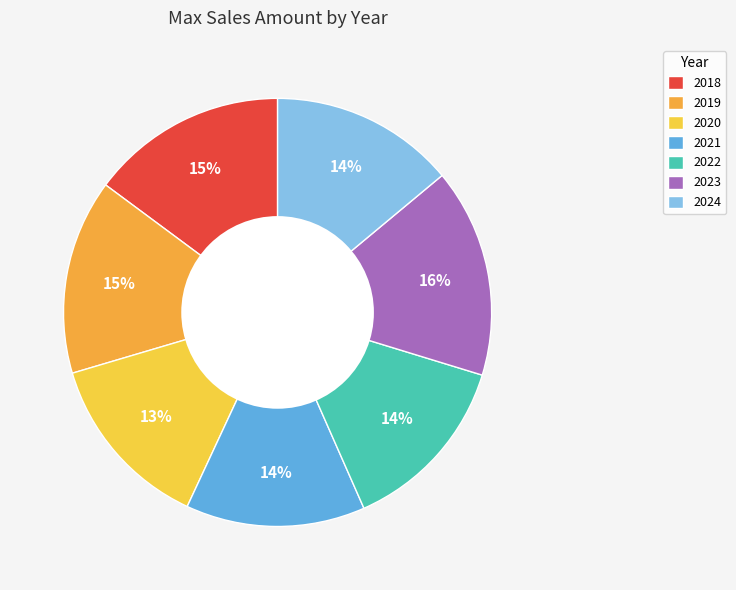

Which slice is the largest?

2023